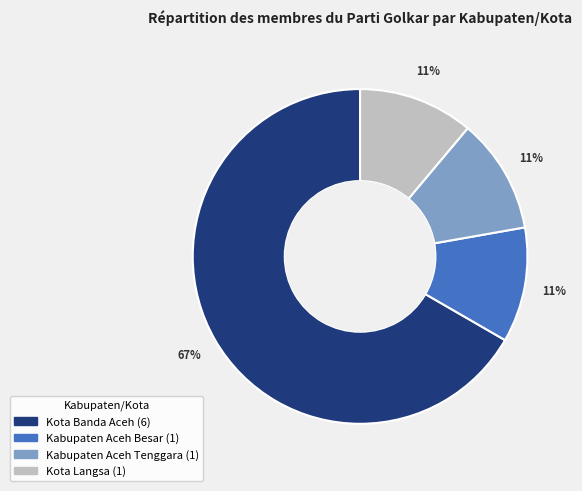

Count the number of slices in the pie.

4